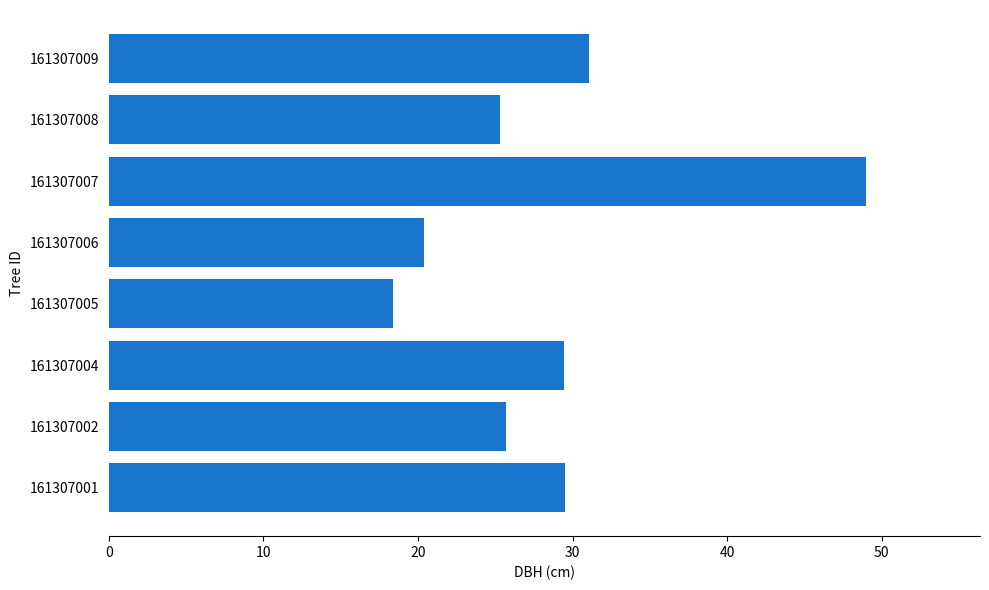

The value at 161307004 is 43.9. True or false?

False